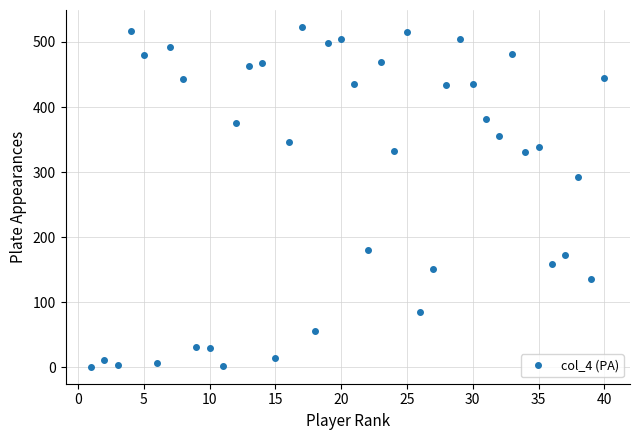

What is the greatest value displayed?

523